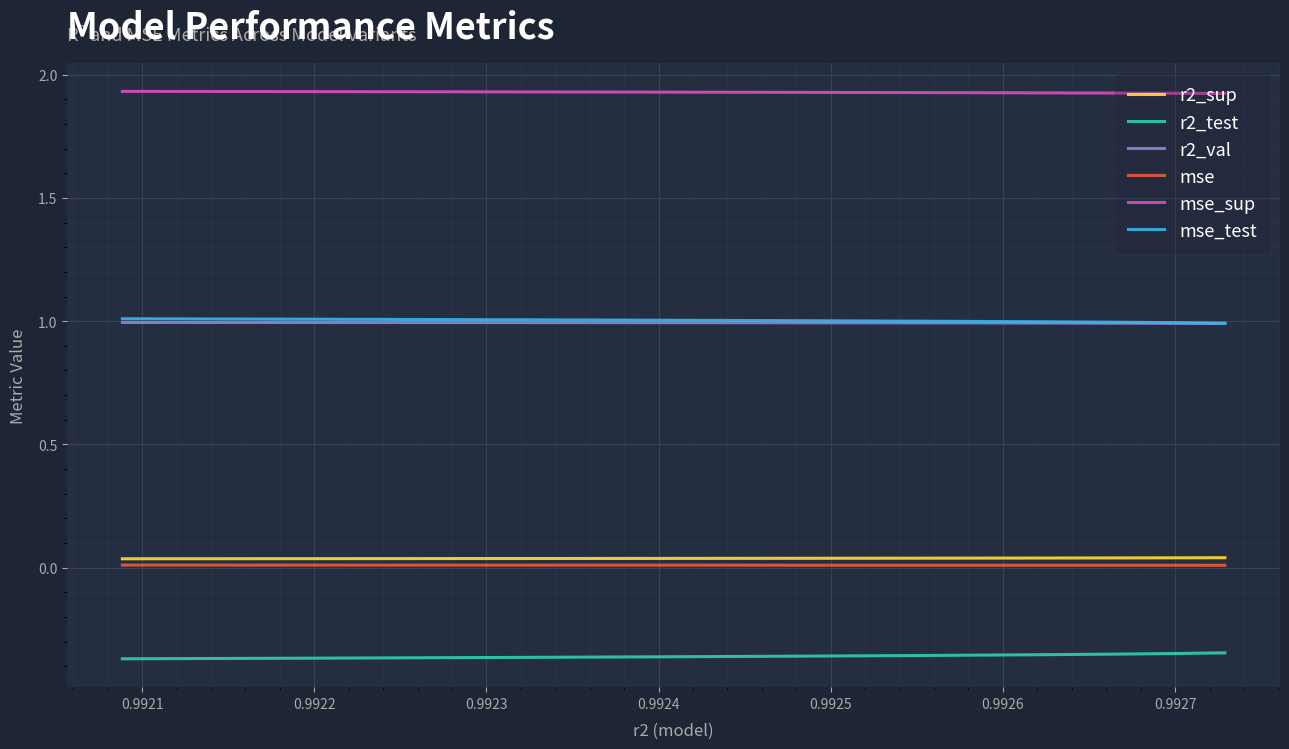

What is the value of the r2_test point at the 4th from the left?

-0.4